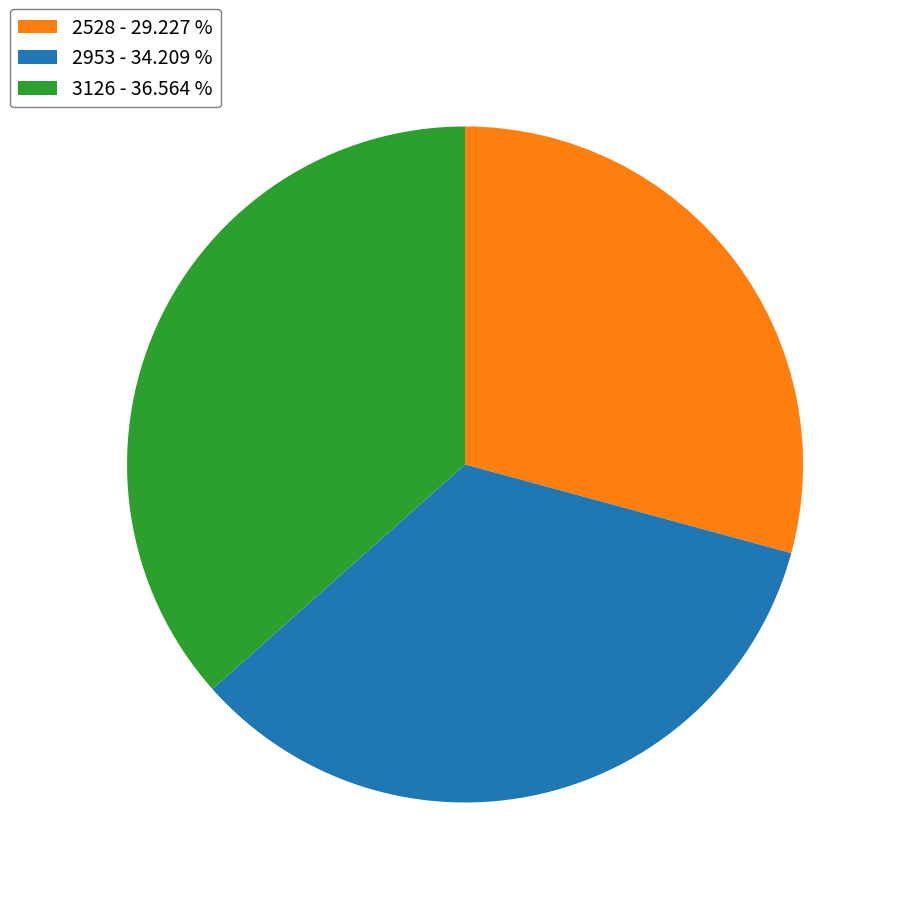

Between 2953 and 3126, which is larger?

3126